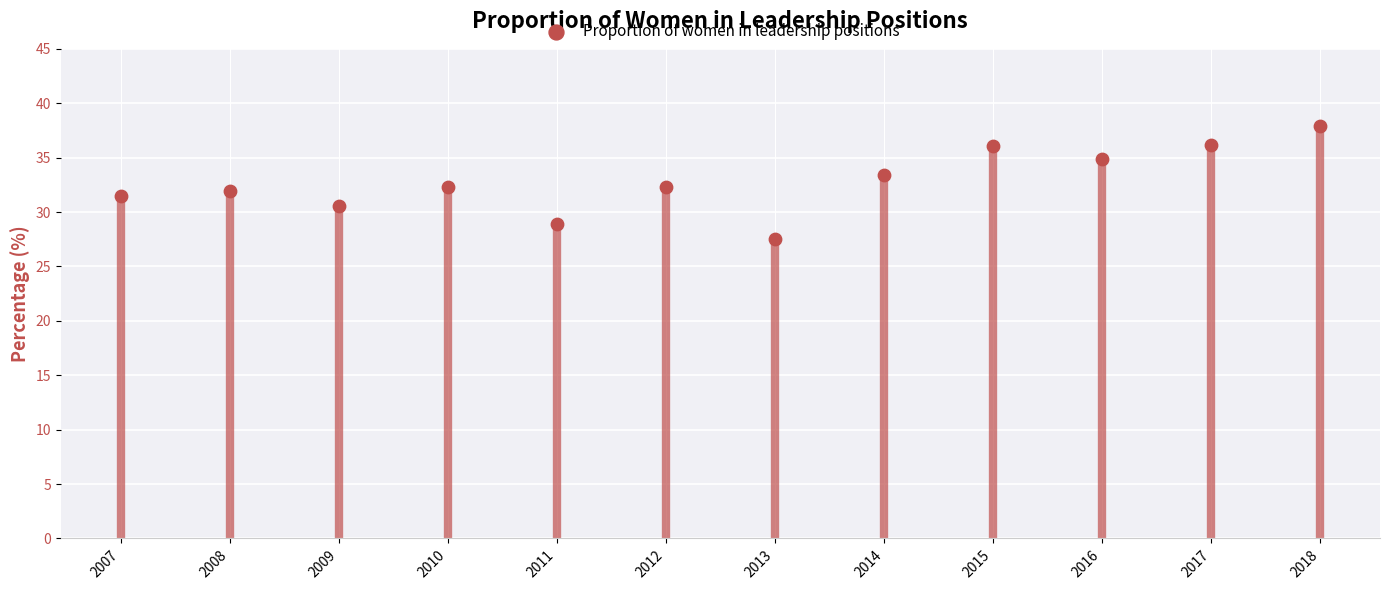

What is the average Y value?

32.8